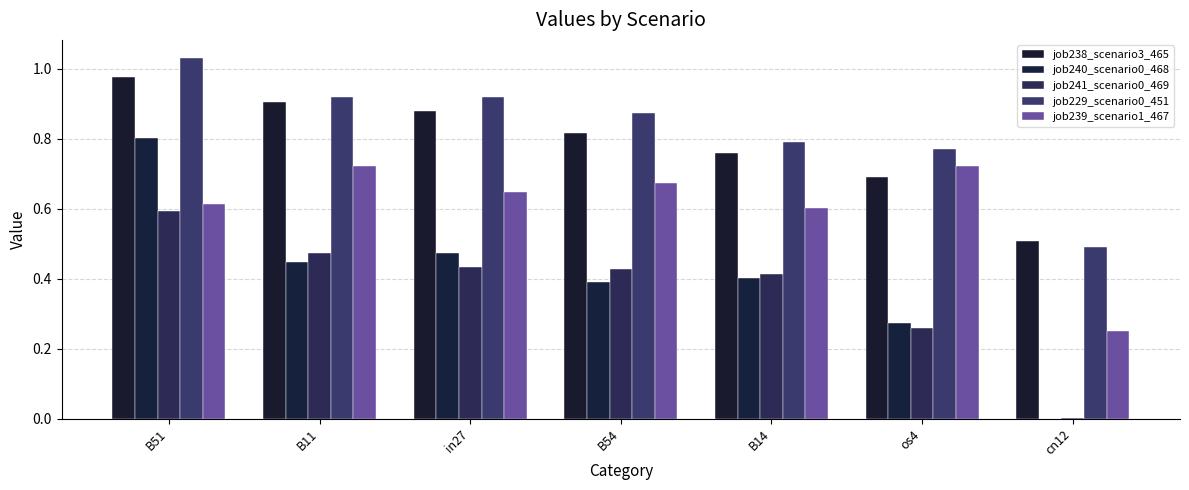

Are the bars grouped side by side (vs. stacked)?

Yes